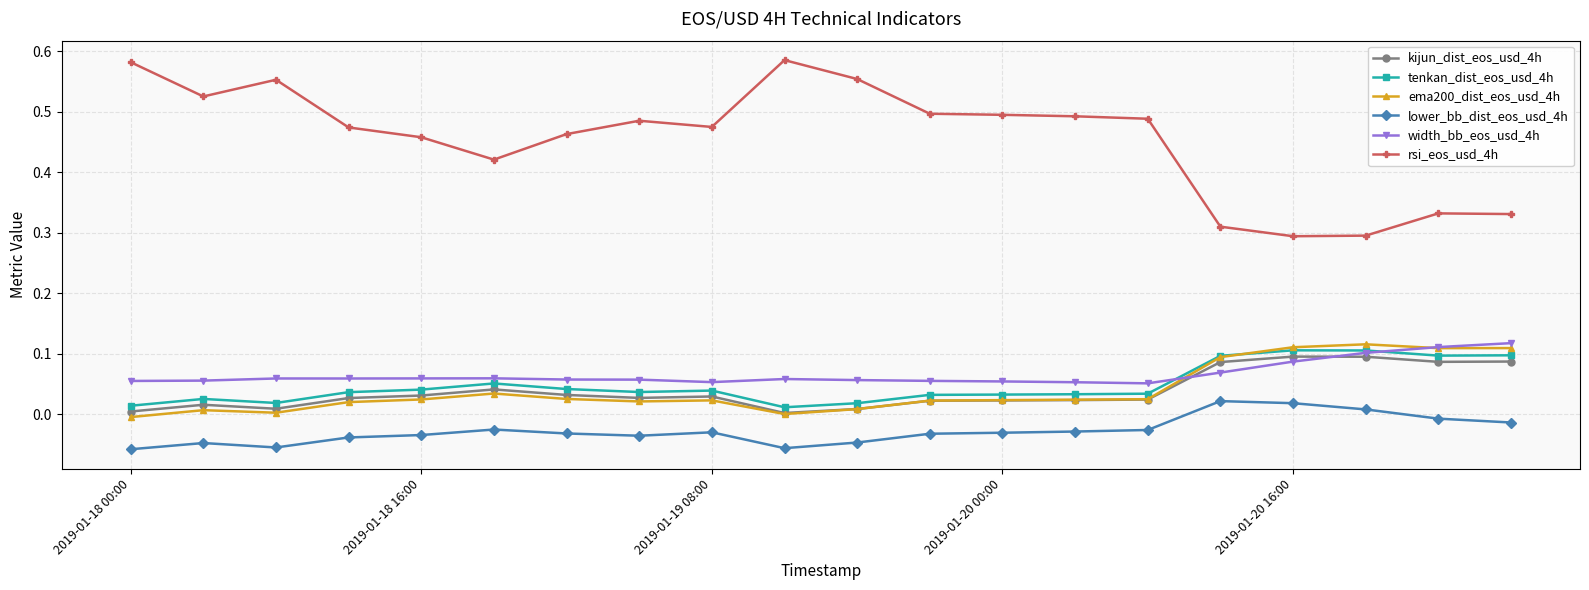

Which series has the largest total across all categories?

rsi_eos_usd_4h